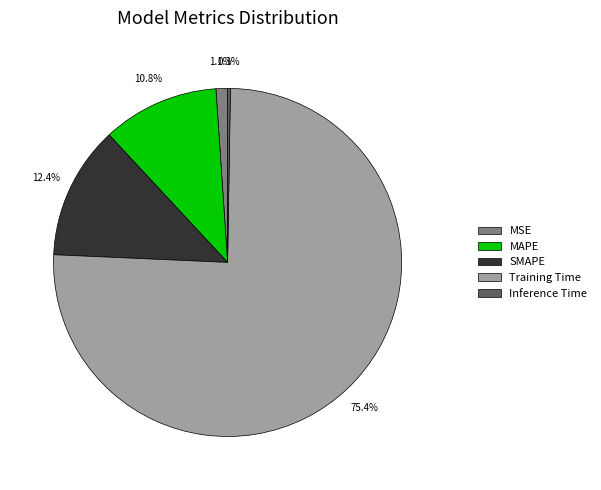

Which category accounts for the majority?

Training Time